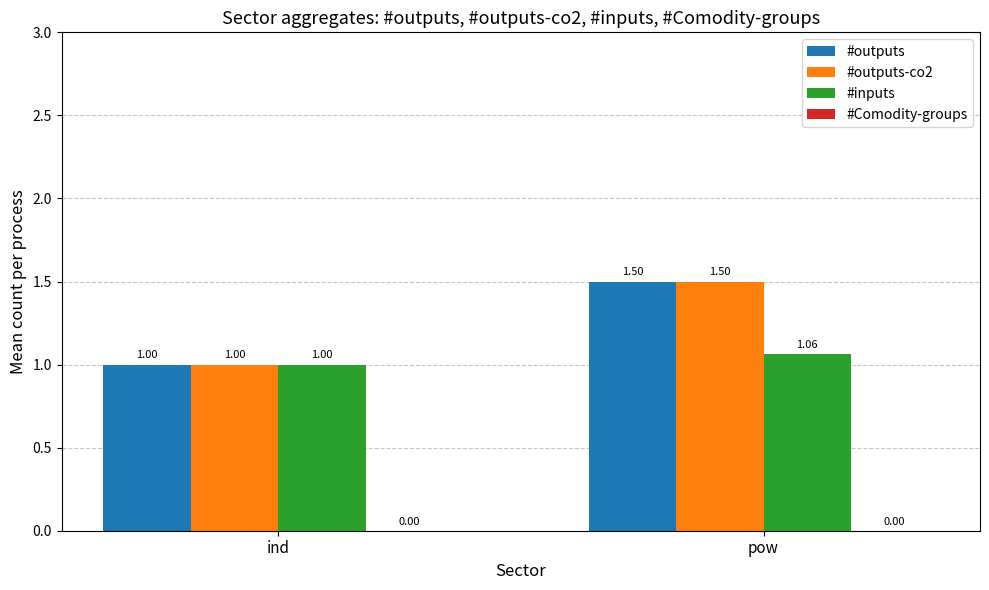

What is the total value across all series at pow?

4.1